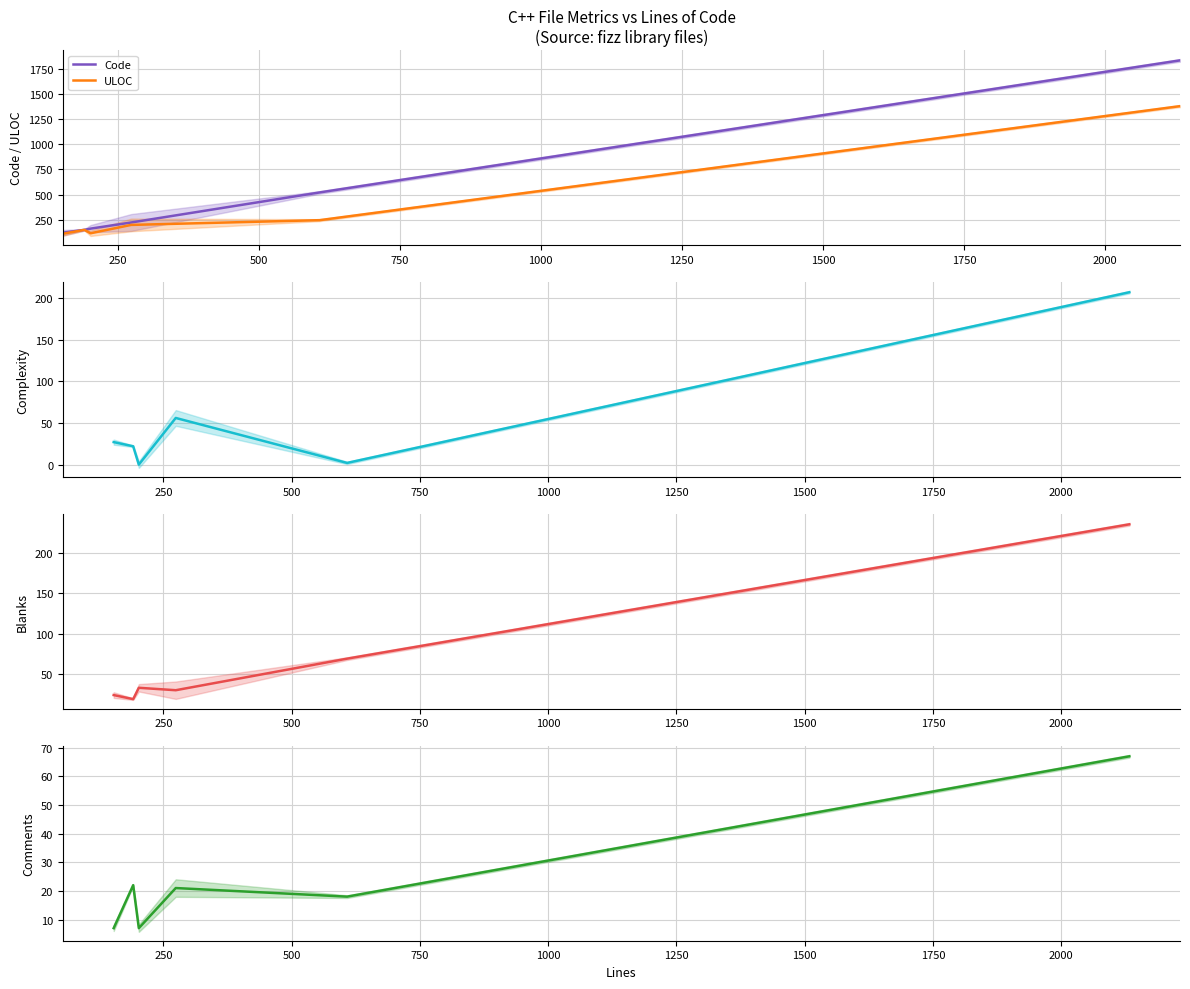

Reading left to right, list all the values displayed in this chart.

Code: 122	150	162	223	521	1831
ULOC: 111	150	116	199	246	1377
Complexity: 27	22	0	56	2	207
Blanks: 24	19	33	30	69	235
Comments: 7	22	7	21	18	67